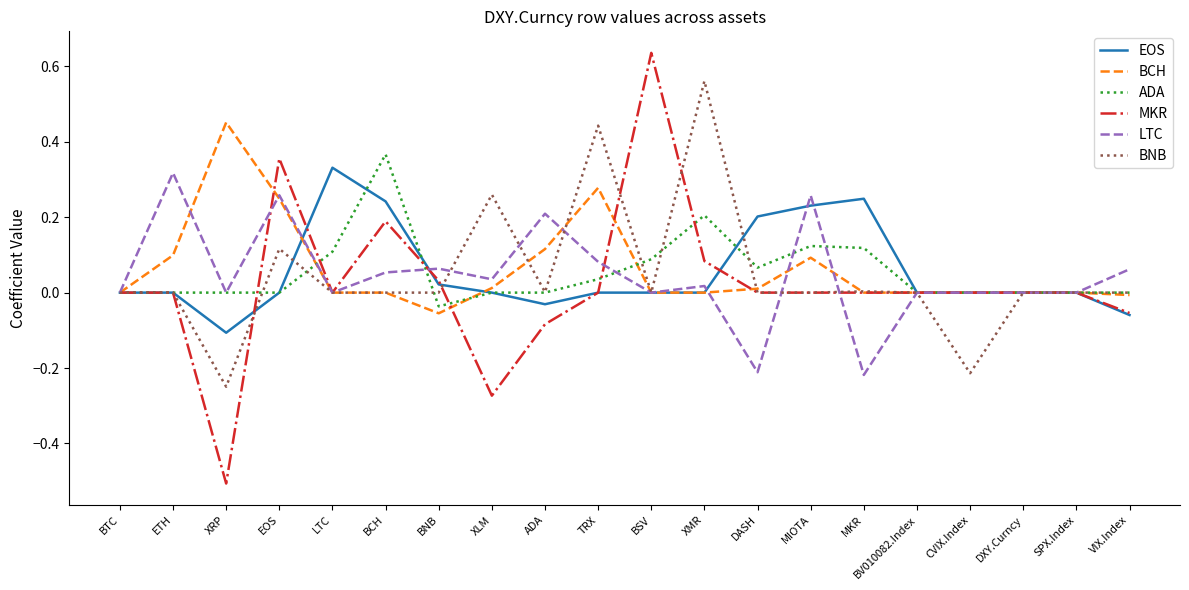

Count the number of categories in the chart.

20